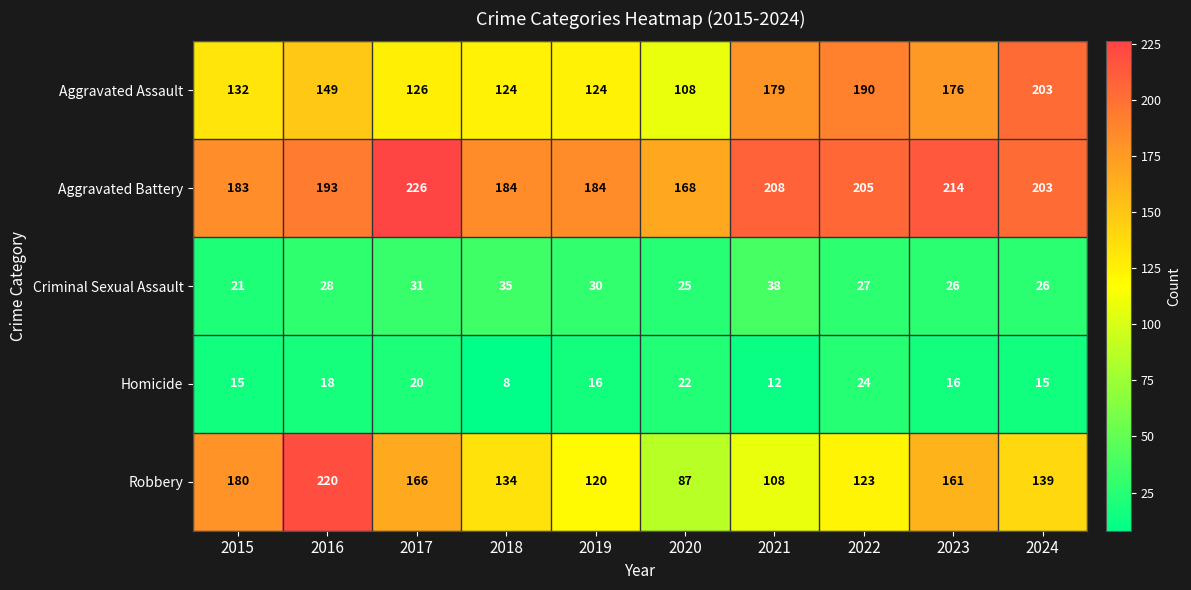

List the series in order of their peak value, lowest first.

Homicide, Criminal Sexual Assault, Aggravated Assault, Robbery, Aggravated Battery